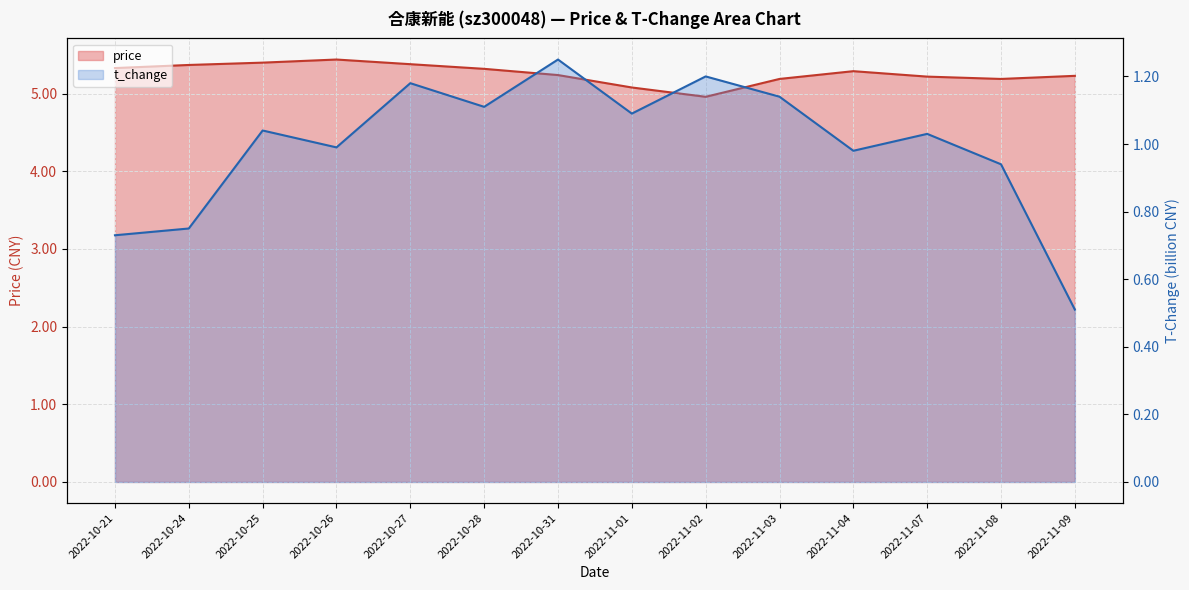

What are all the series names shown in the legend?

price, t_change